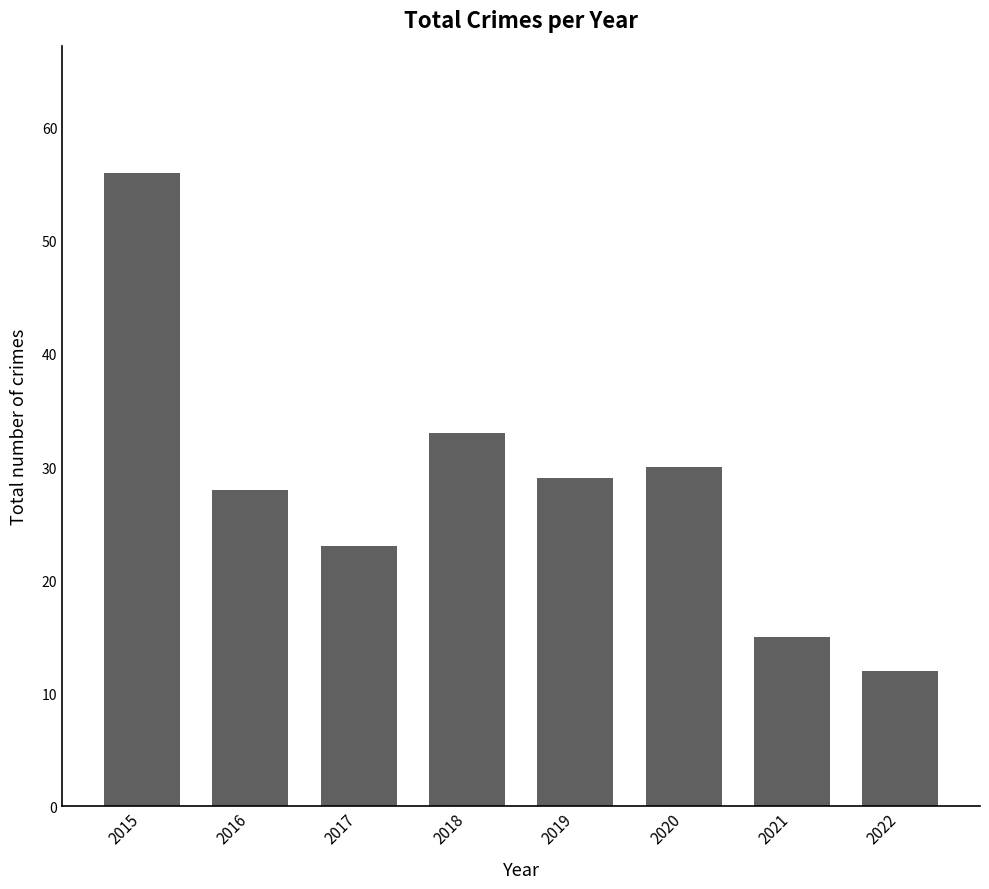

Which has a higher value, 2017 or 2021?

2017